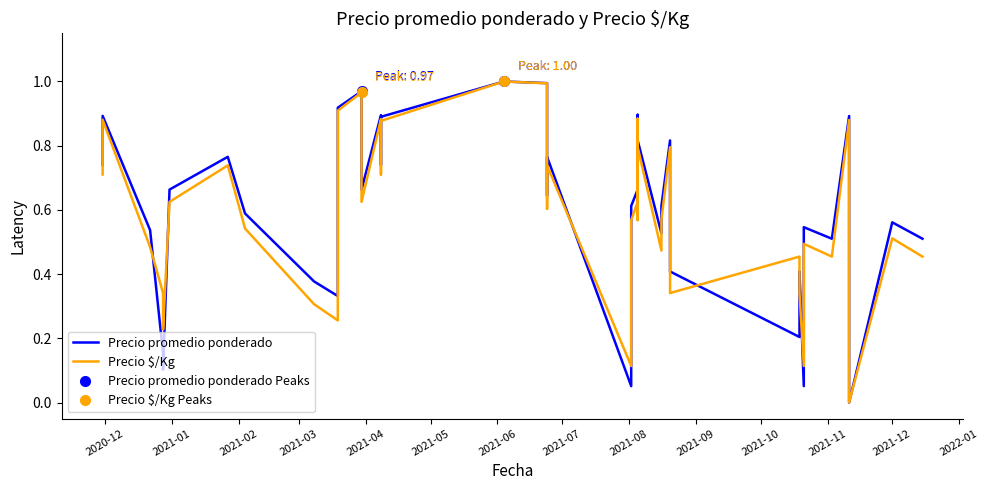

Reading left to right, what are all the values shown in this chart?

Precio promedio ponderado: 0.7	0.9	0.5	0.2	0.1	0.7	0.8	0.6	0.4	0.3	0.9	1.0	0.7	0.9	0.7	0.9	1.0	1.0	0.6	0.8	0.1	0.6	0.7	0.9	0.6	0.6	0.8	0.5	0.6	0.8	0.4	0.2	0.4	0.1	0.5	0.5	0.9	0.0	0.6	0.5
Precio $/Kg: 0.7	0.9	0.5	0.3	0.2	0.6	0.7	0.5	0.3	0.3	0.9	1.0	0.6	0.9	0.7	0.9	1.0	1.0	0.6	0.7	0.1	0.6	0.6	0.9	0.6	0.6	0.8	0.5	0.6	0.8	0.3	0.5	0.3	0.1	0.5	0.5	0.9	0.0	0.5	0.5